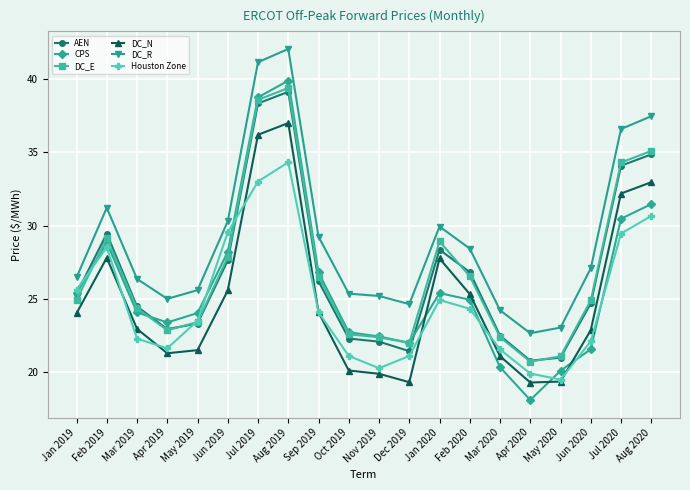

At which category does AEN reach its first local peak?

Feb 2019